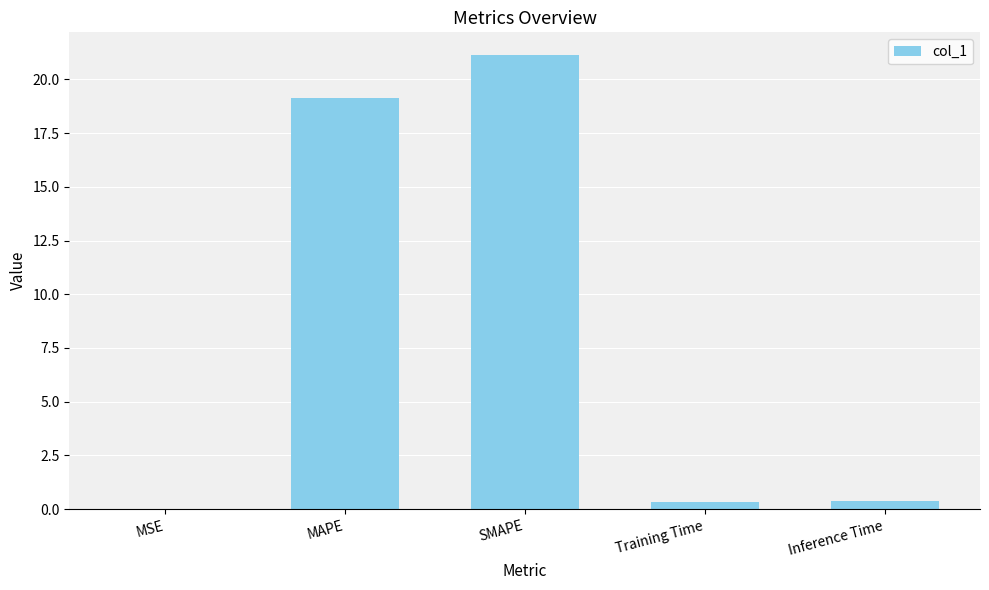

What is the sum of all values?

41.0